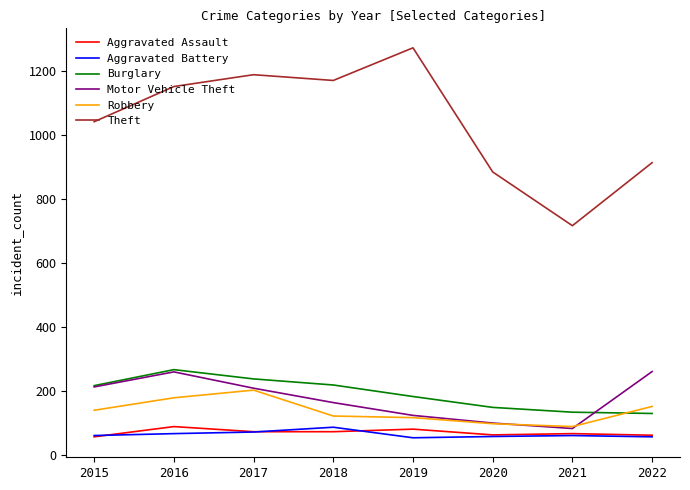

What is the greatest value displayed?

1272